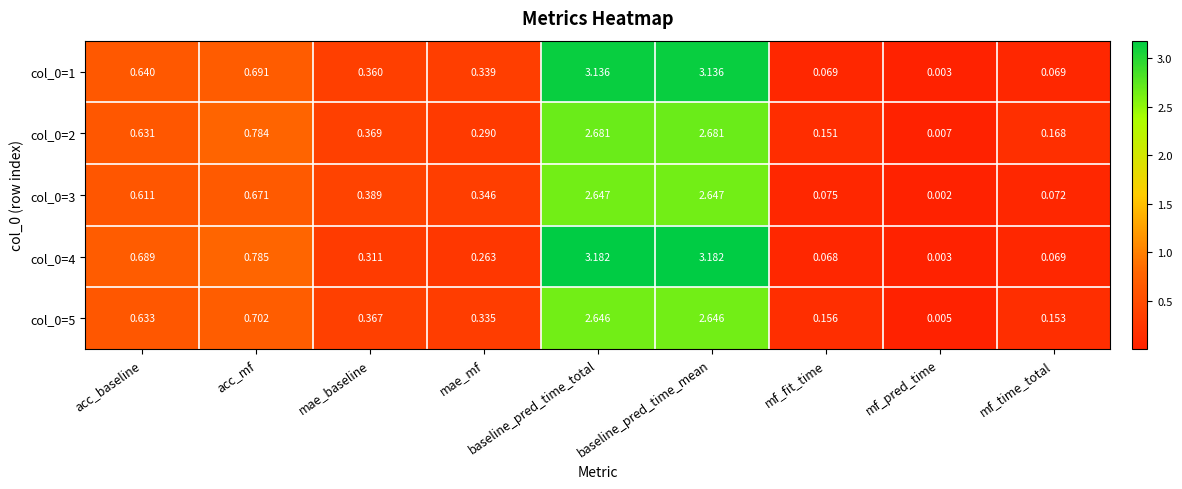

Is the value of col_0=3 at mae_mf greater than the value of col_0=2 at mf_fit_time?

Yes